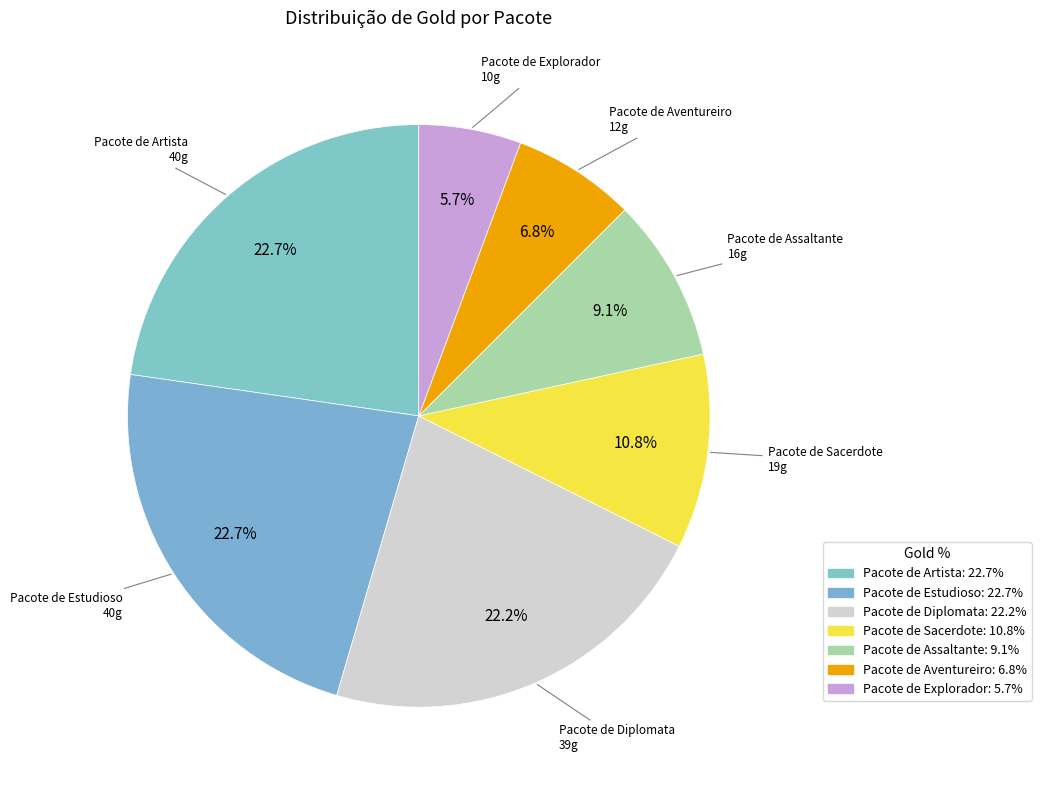

How many segments does this pie chart have?

7